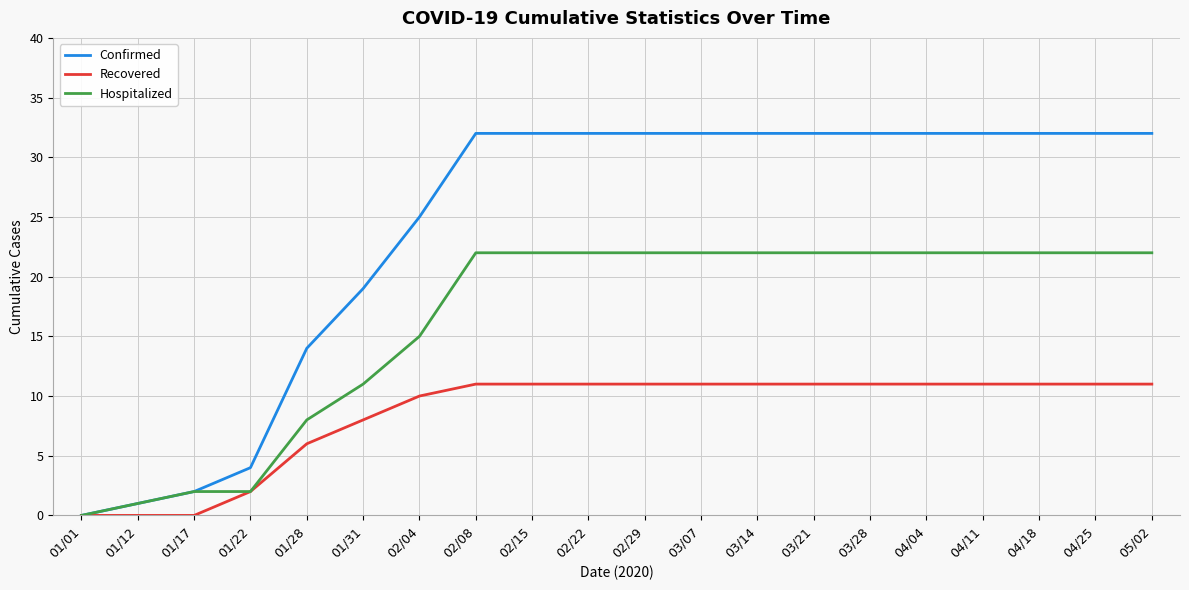

At 05/02, list the series in order from smallest to largest.

Recovered, Hospitalized, Confirmed